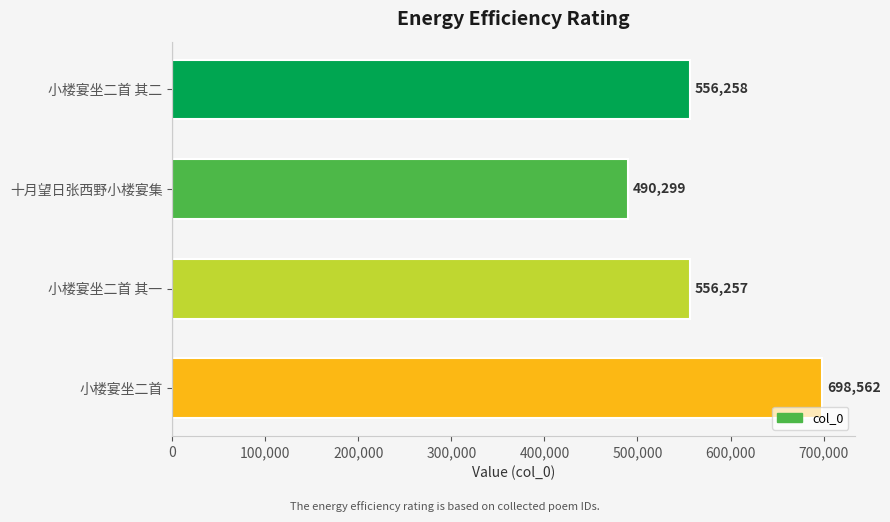

What is the average value?

575344